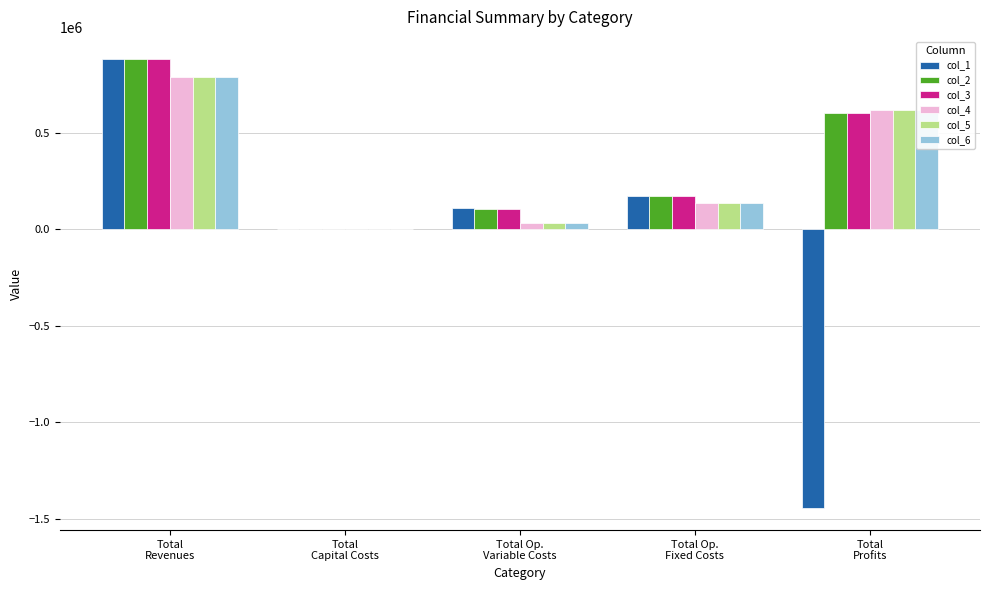

What is the sum of all col_2 values?

1763127.9